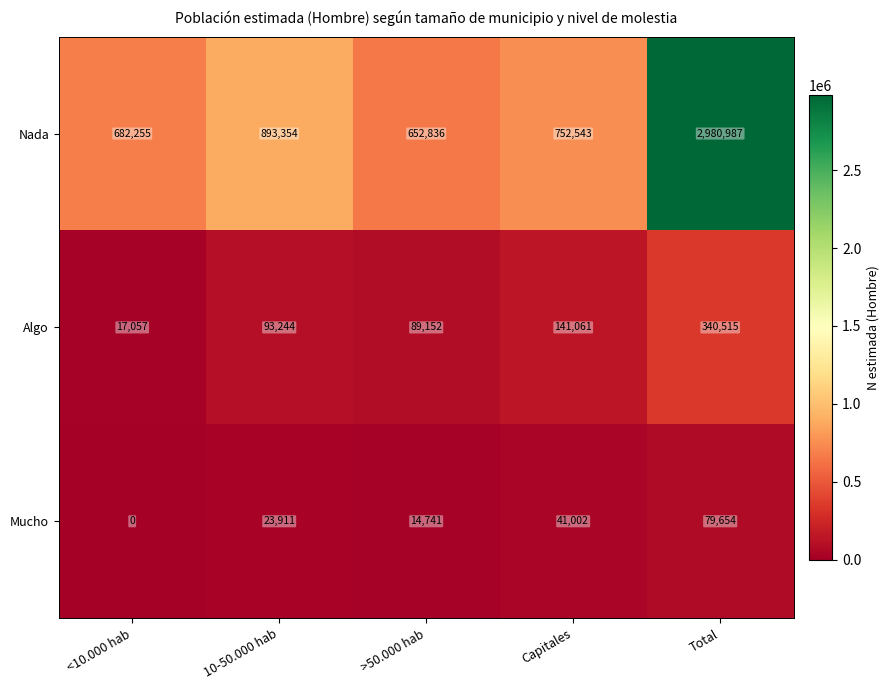

Is it true that Mucho equals 7206 at 10-50.000 hab?

False